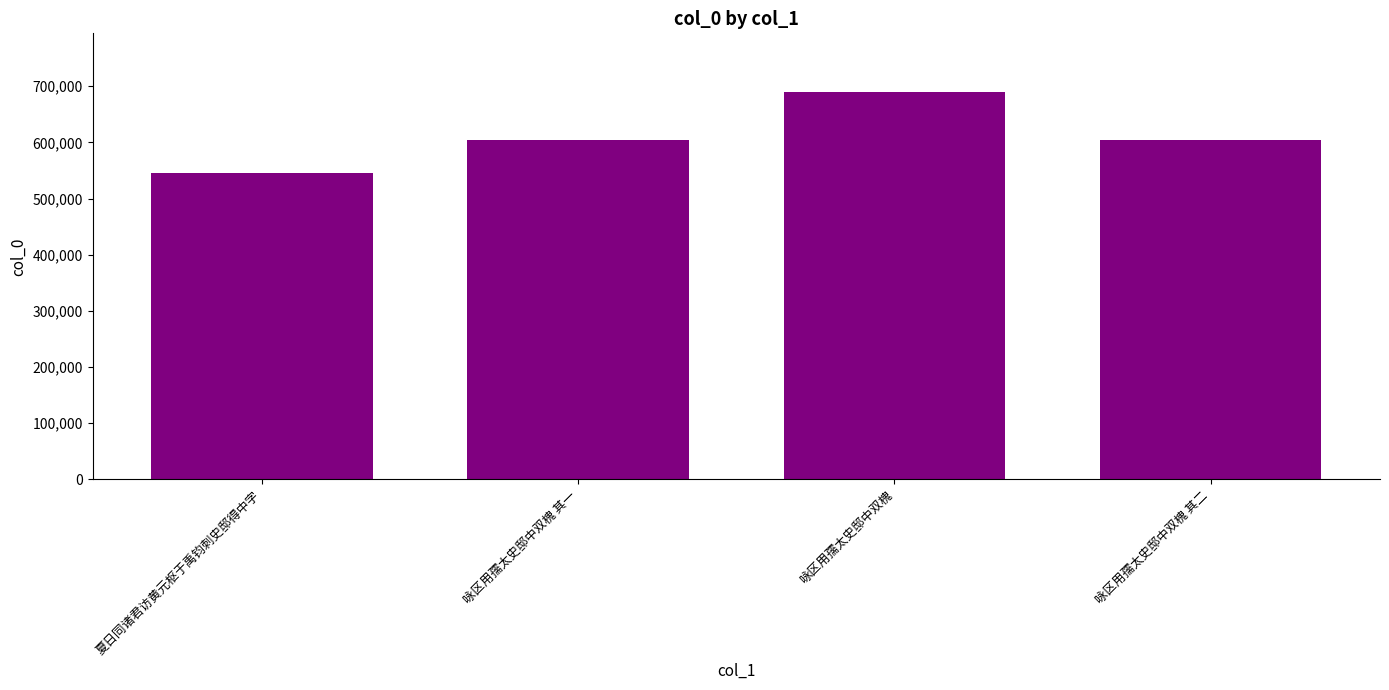

True or false: the data shows 690432 at 咏区用孺太史邸中双槐.

True